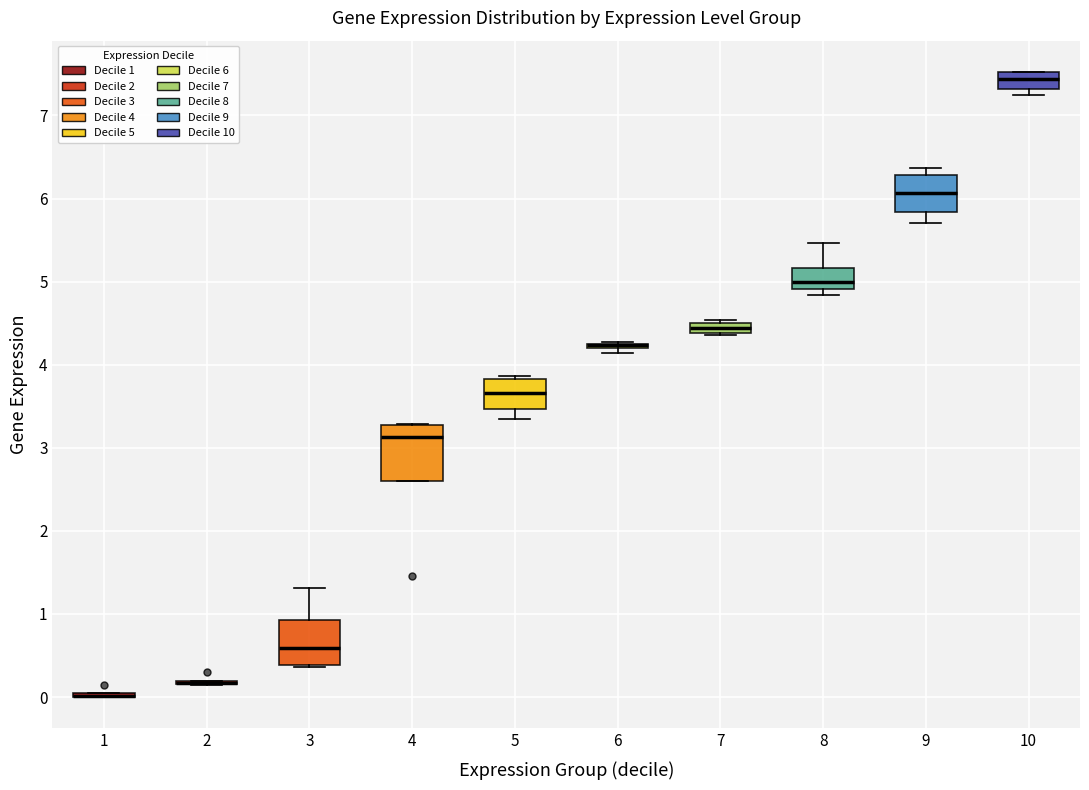

Comparing the boxes themselves (not the whiskers), which one is the tallest?

4